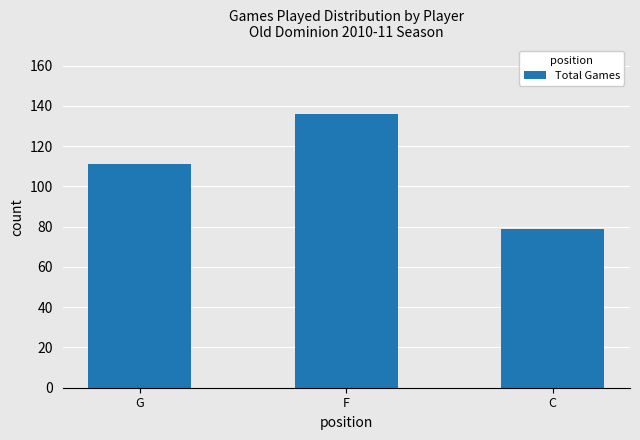

At which category does the chart reach its peak across all series?

F